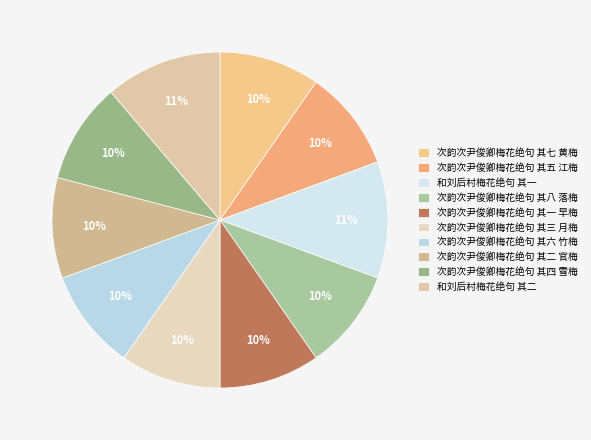

The 次韵次尹俊卿梅花绝句 其六 竹梅 slice represents 1% of the pie. True or false?

False